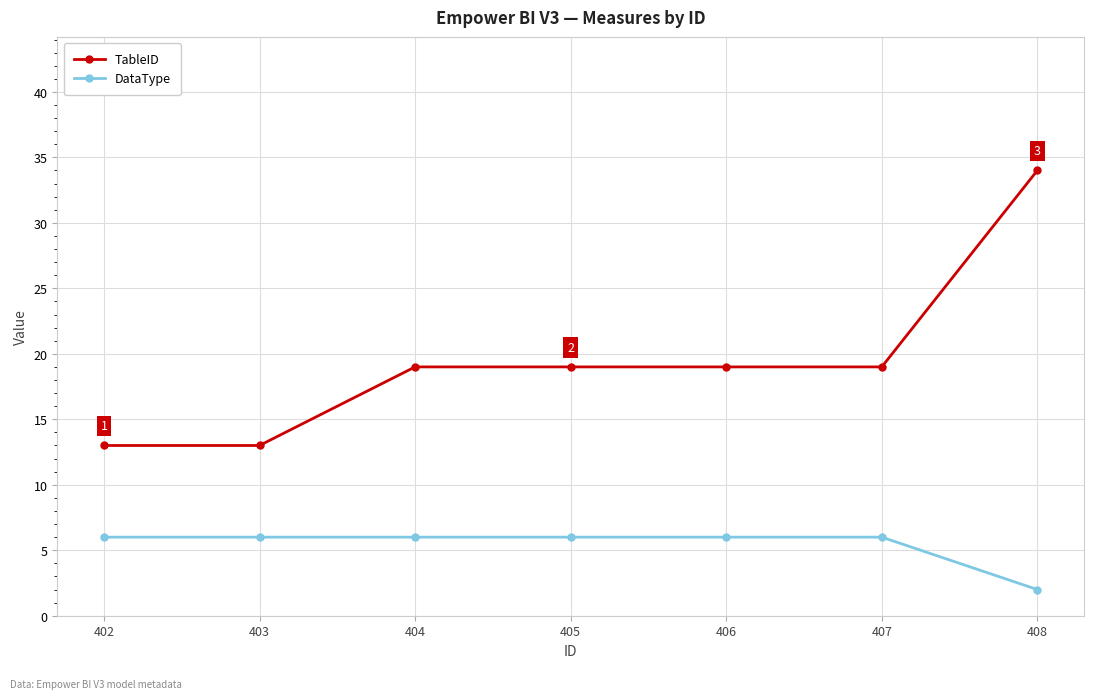

What is the value of the TableID point at the 1st from the left?

13